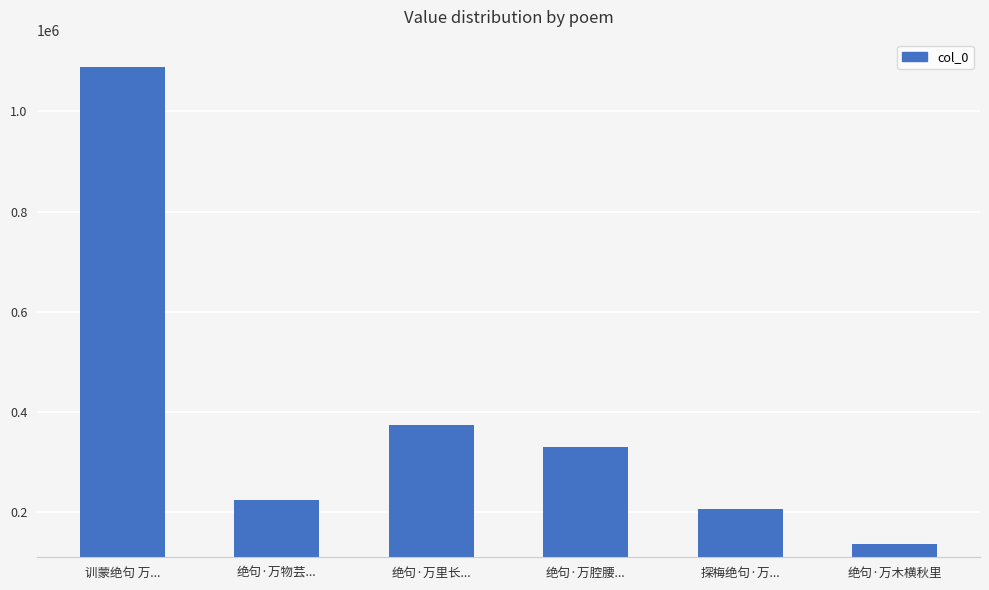

The chart shows a value of 56950 at 绝句·万物芸.... True or false?

False